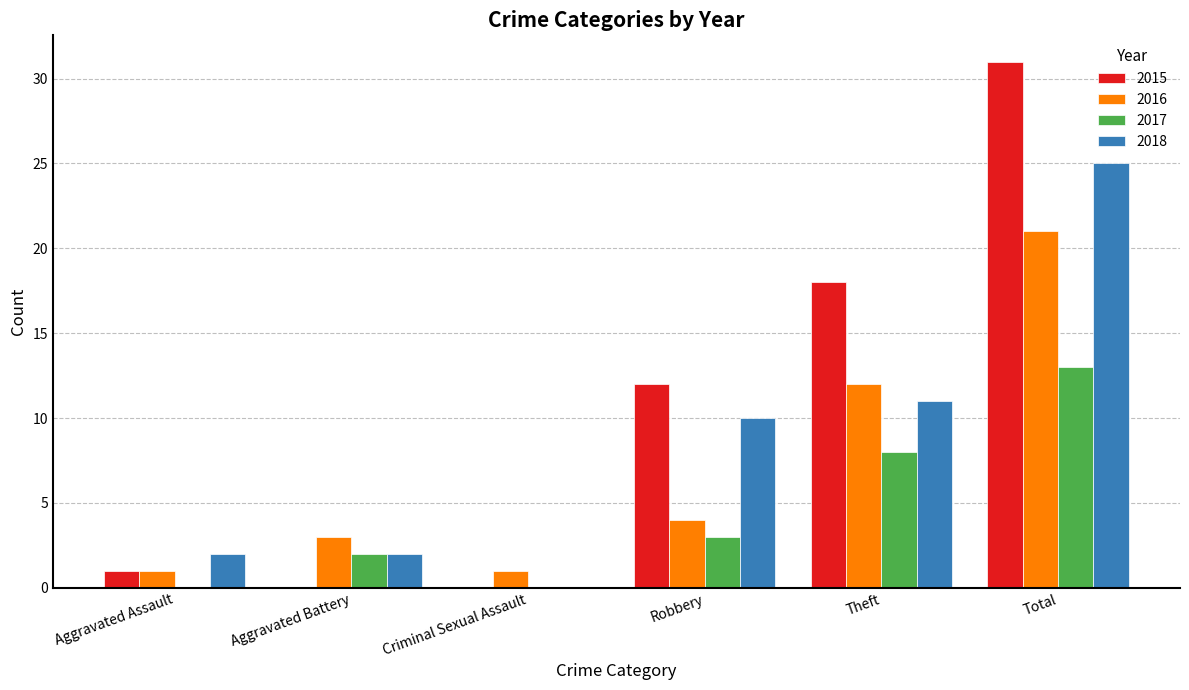

What is the maximum value for 2015?

31